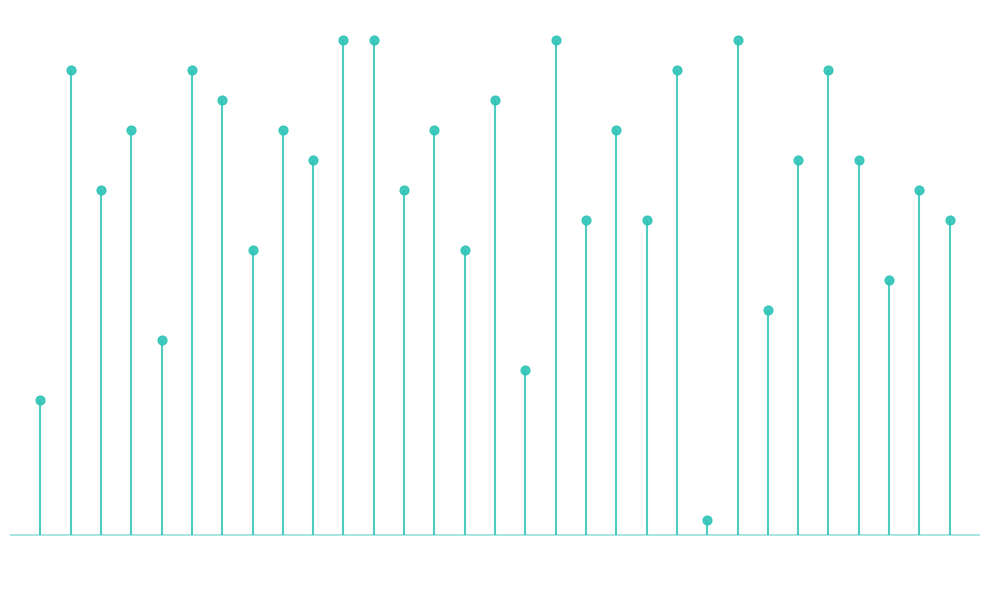

Which has a higher value, 12 or 21?

21